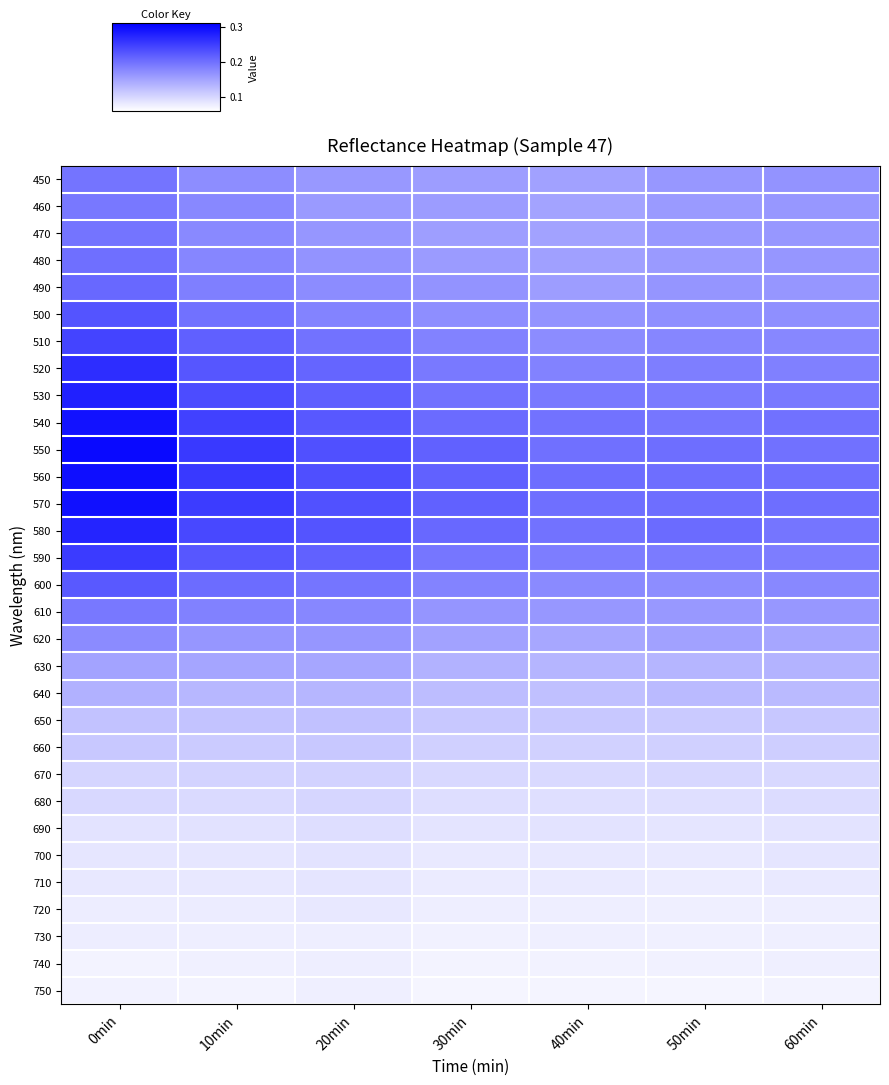

Which series has the largest total across all categories?

560